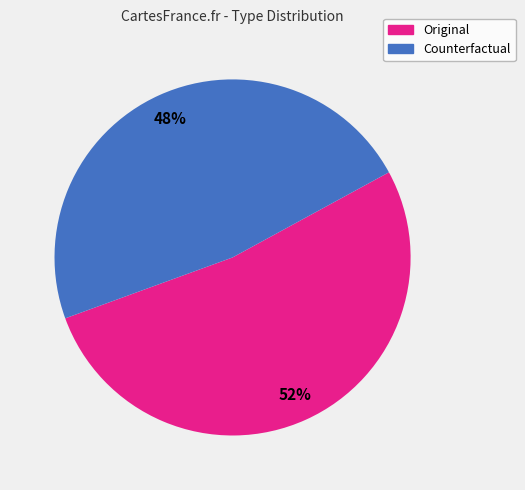

True or false: Original accounts for 60% of the total.

False